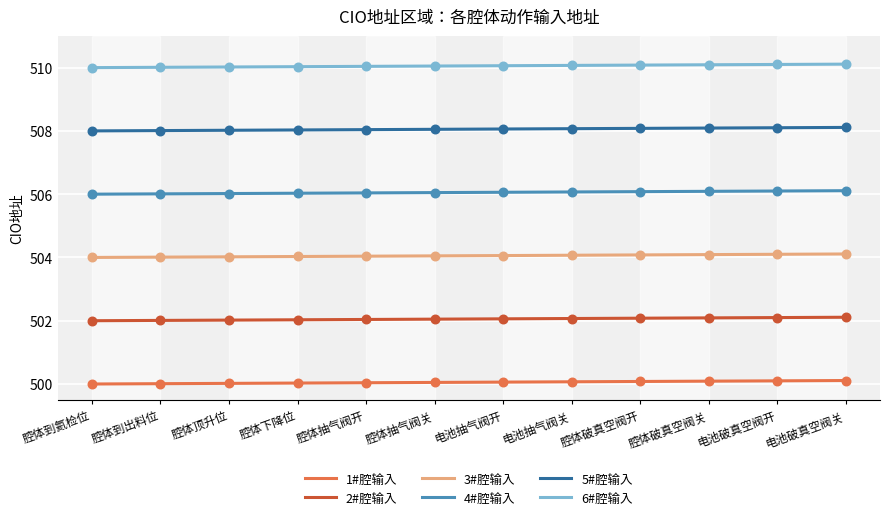

Which series has the largest total across all categories?

6#腔输入